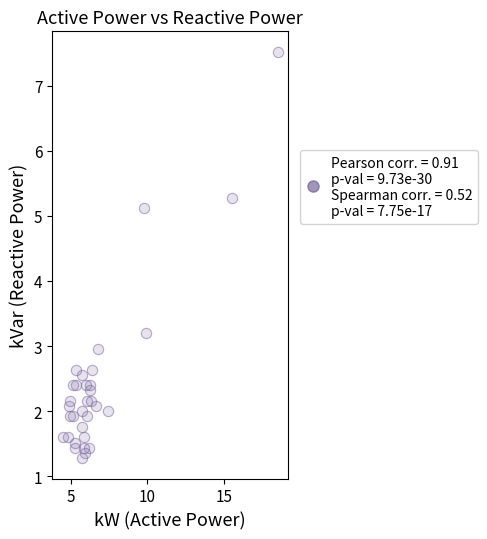

What is the range of X values (max minus min)?

14.0